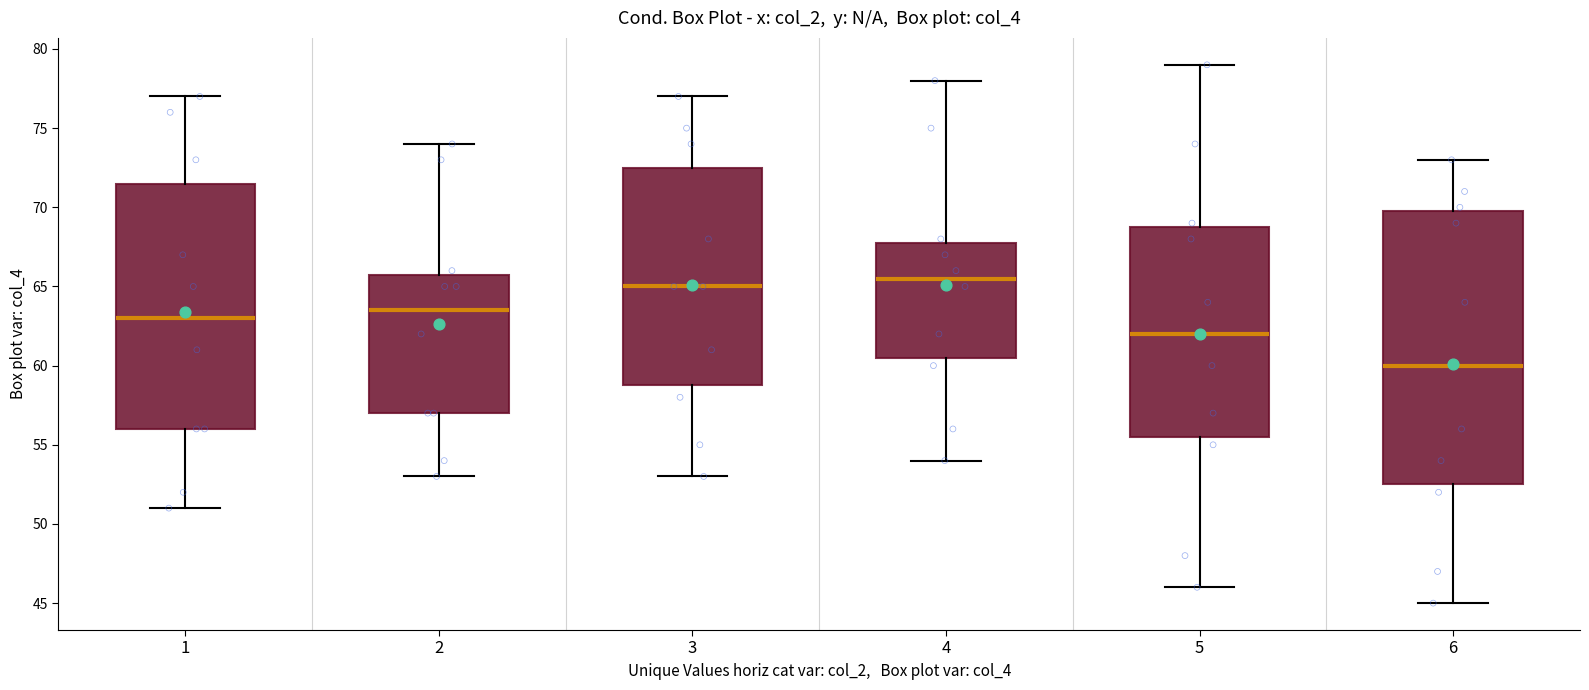

Which box is the tallest, from its lower edge to its upper edge?

6